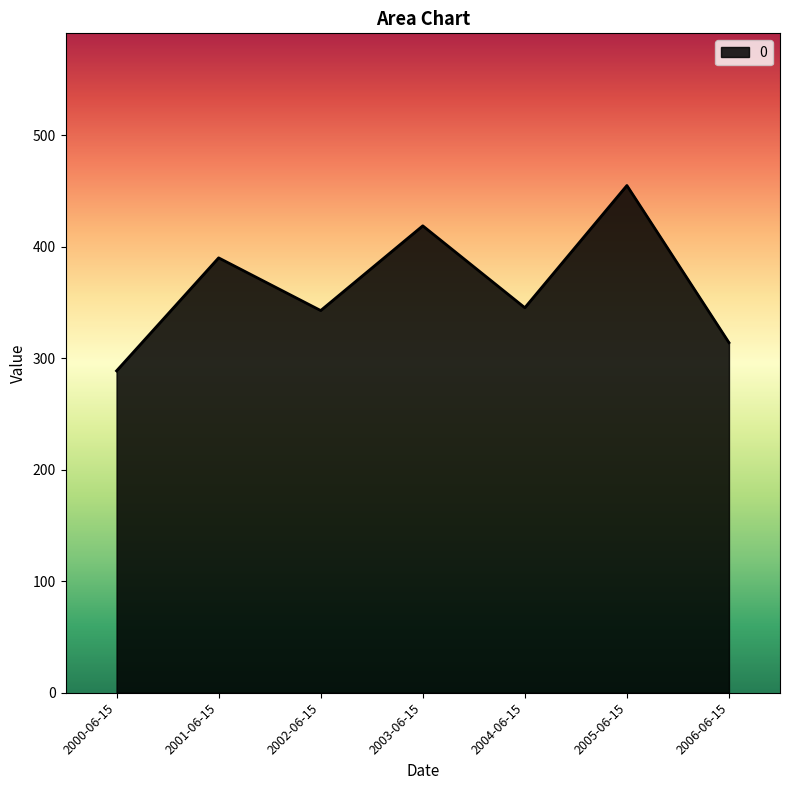

At which category does the chart reach its peak across all series?

2005-06-15